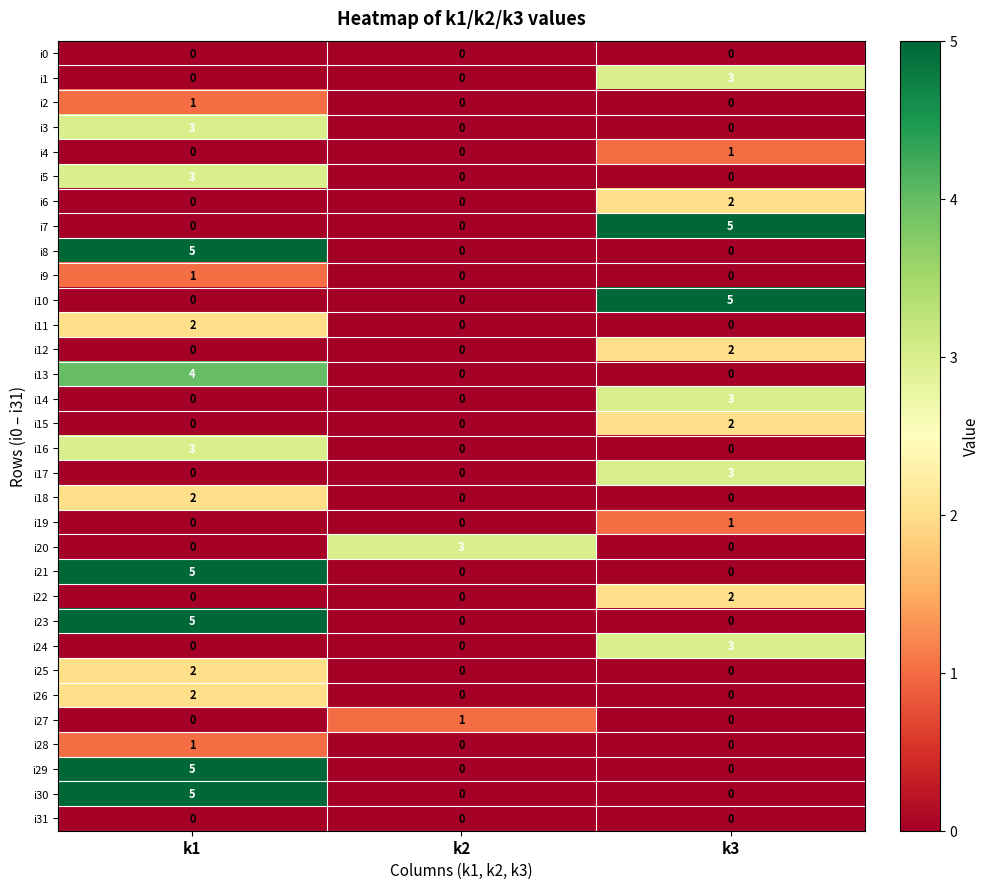

The value of i25 at k3 is -1. True or false?

False